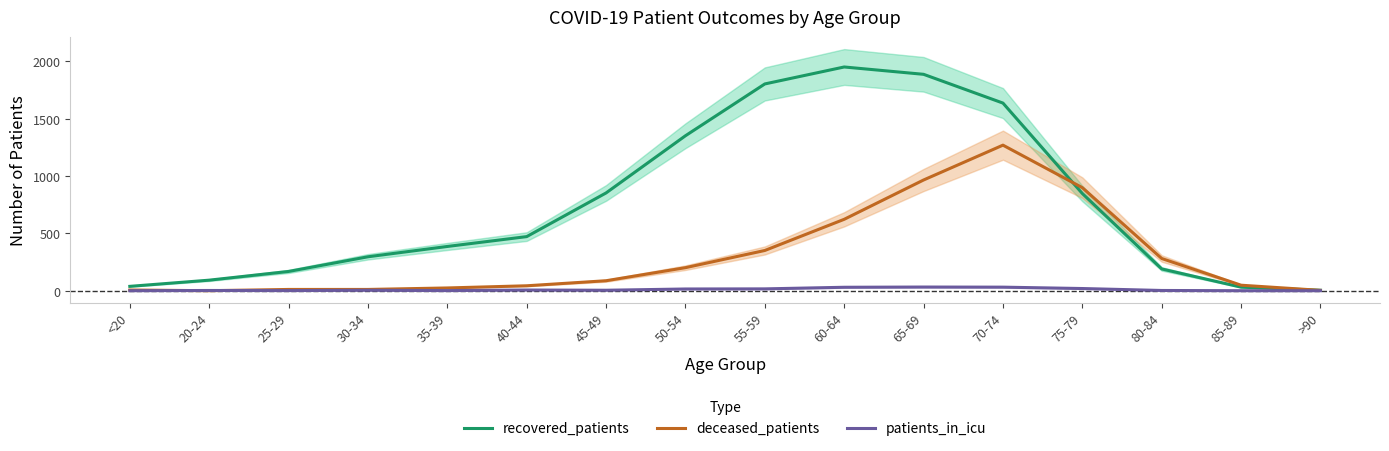

Which has a higher value, 35-39 or 55-59?

55-59